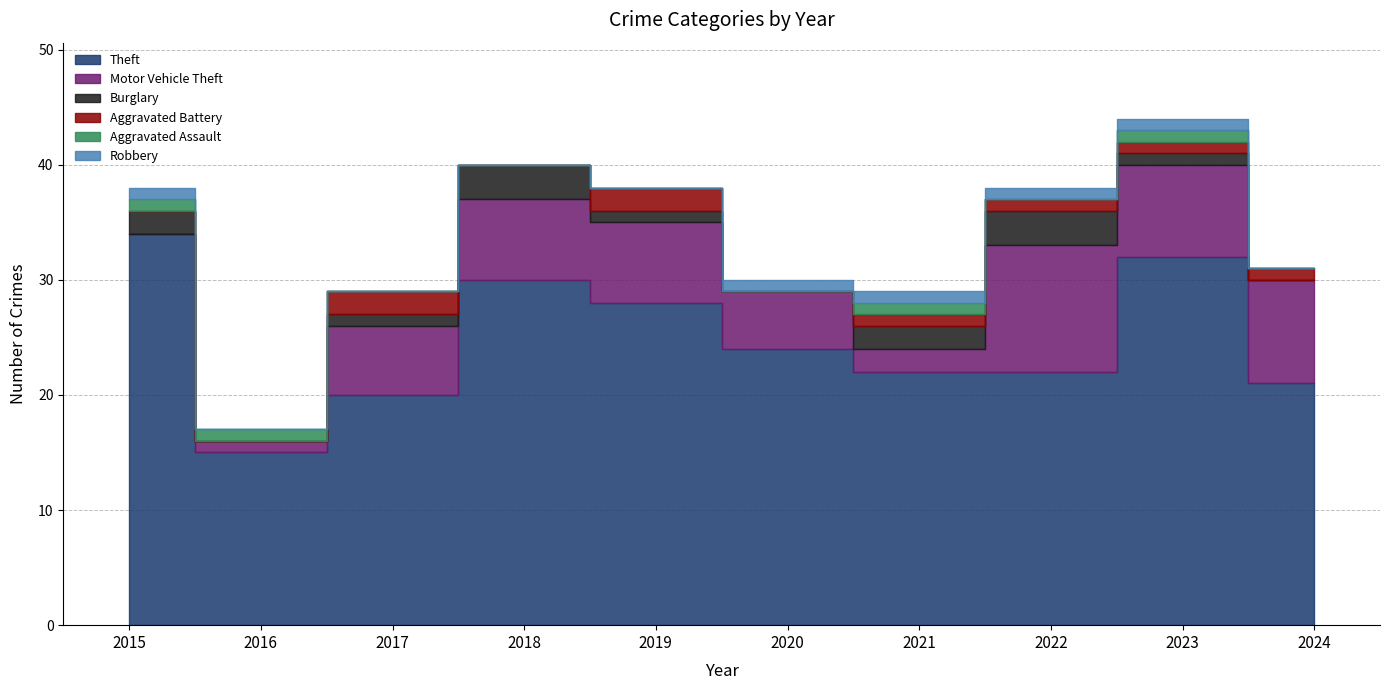

Which has a higher value, 2023 or 2020?

2023